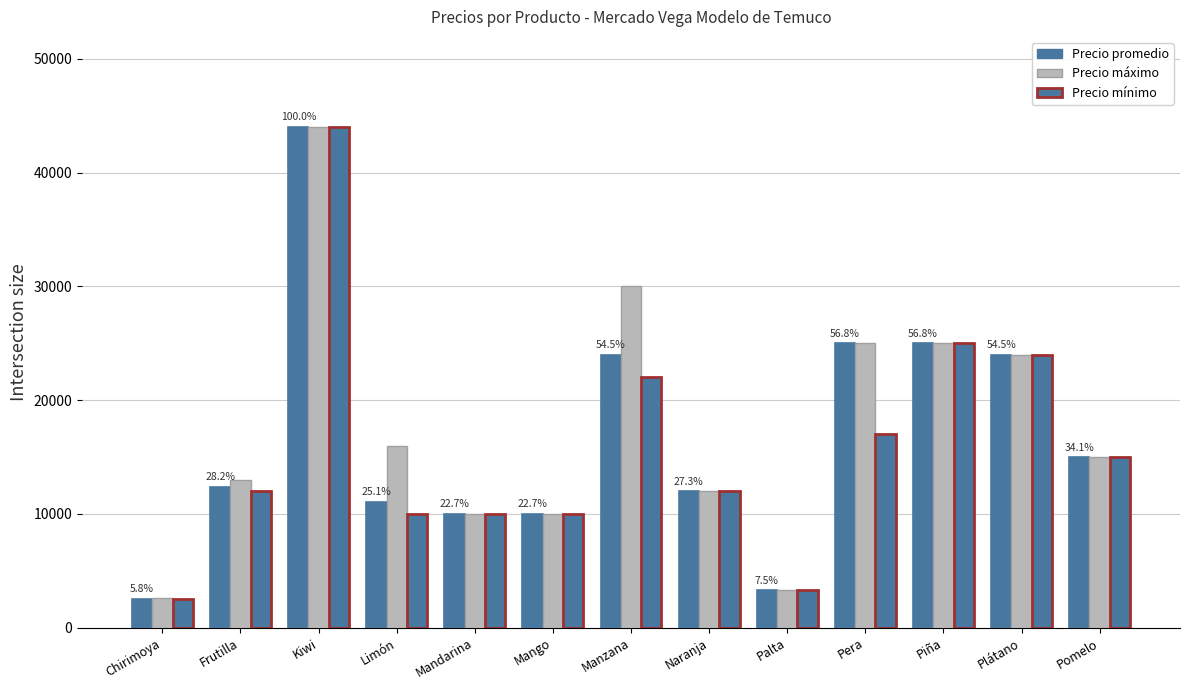

What is the label of the 6th bar from the right?

Naranja